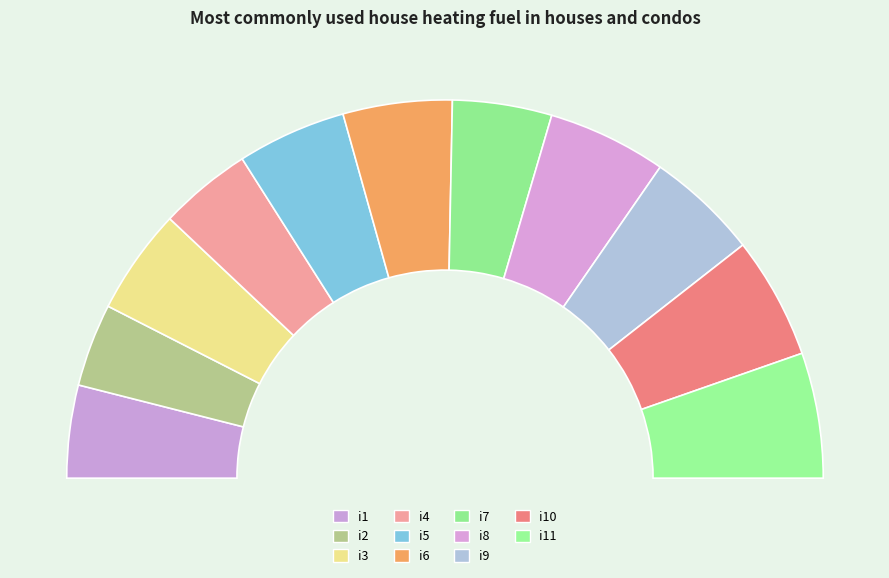

To the nearest percent, what is the difference between the i7 and i9 slice percentages?

1%